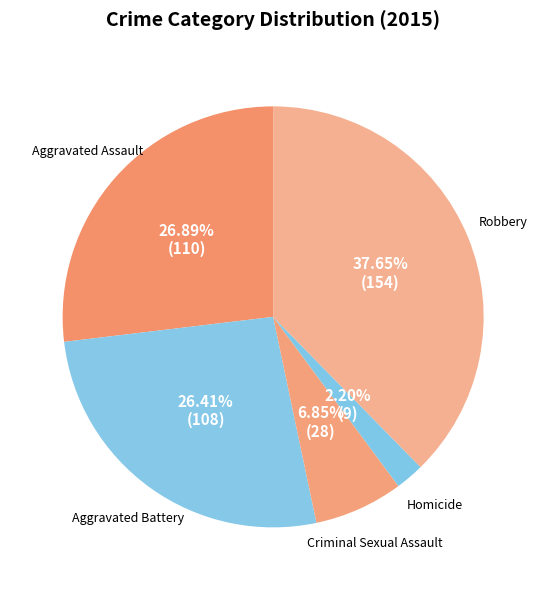

How many slices are in this pie chart?

5